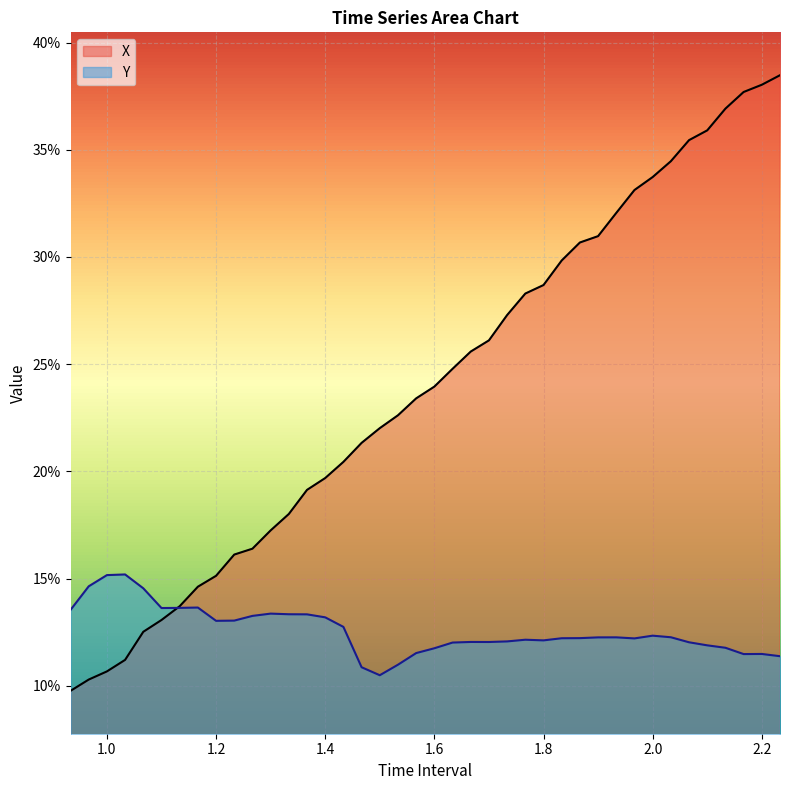

How many lines are shown in the chart?

2